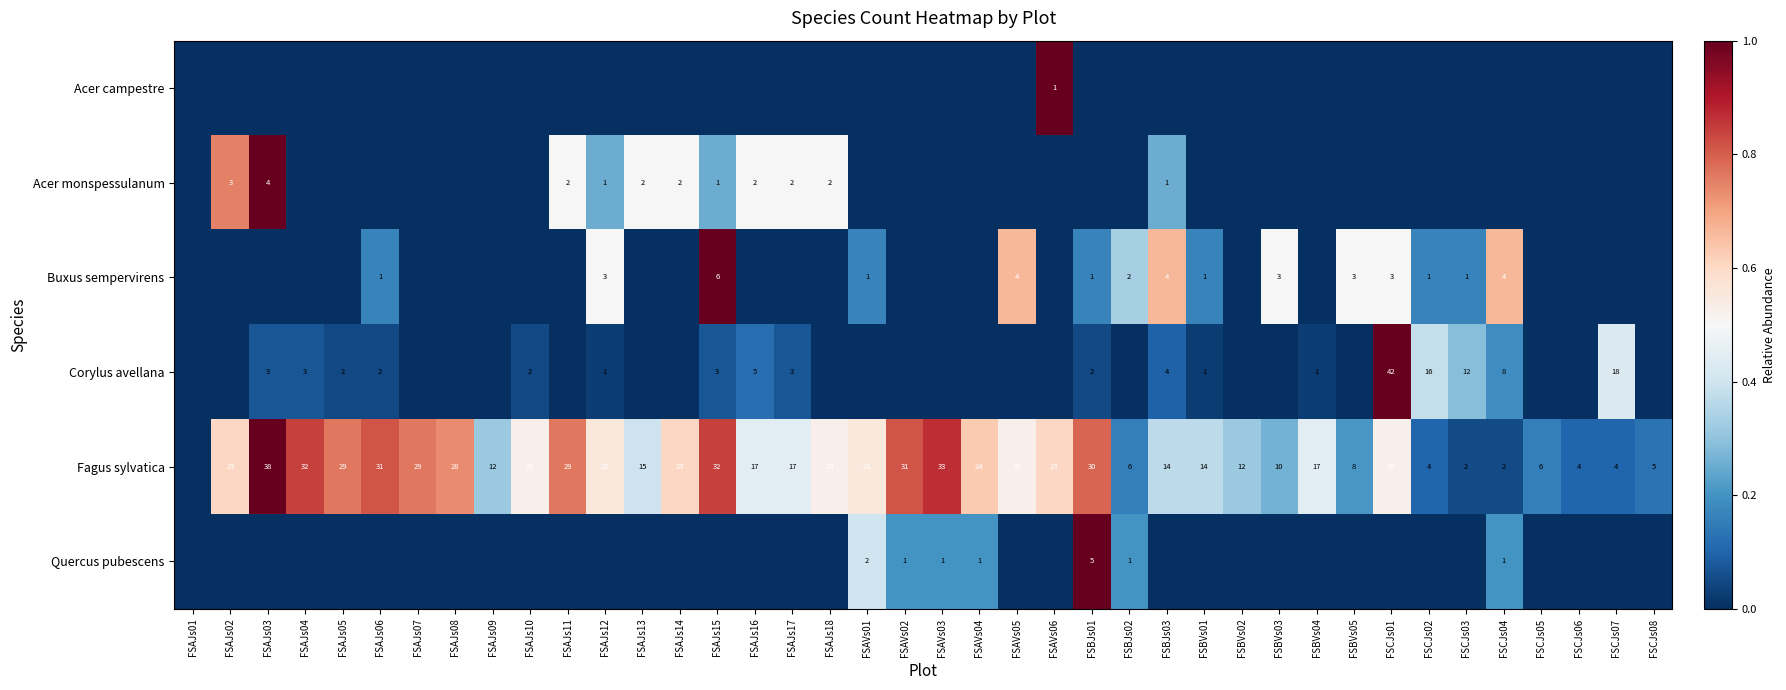

The Acer monspessulanum series shows 2 at FSAJs18. True or false?

True